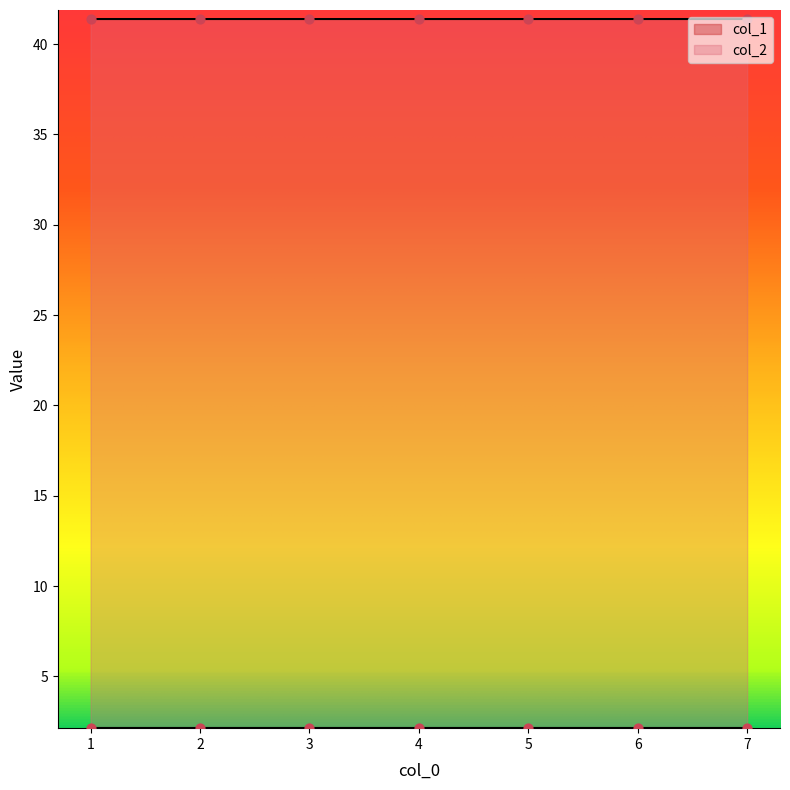

What are all the series names shown in the legend?

col_1, col_2